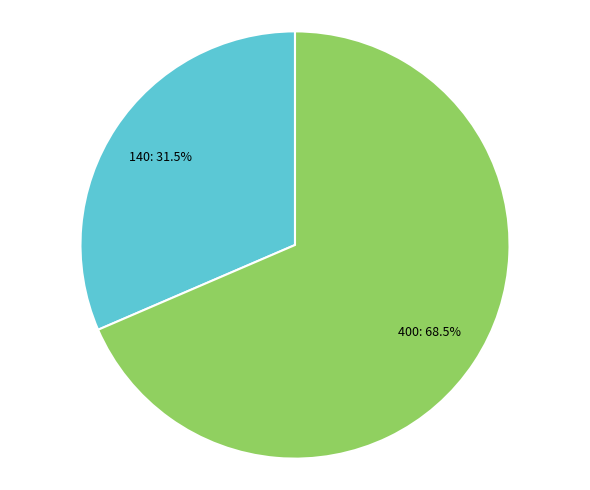

What is the ratio of the value at 140: 31.5% to the value at 400: 68.5%?

0.5